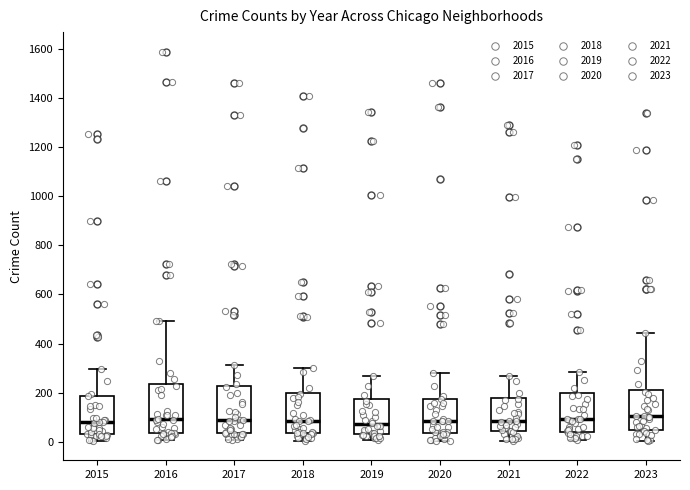

Reading left to right, transcribe this box plot: for each box, give where its median line is, the range the box spans, and where its two whiskers end, as read against the y-axis. The values are not printed on the chart, so give them approximately, as read against the axis.

2015: median 80, box 40 to 180, whiskers 0 to 300
2016: median 100, box 40 to 240, whiskers 0 to 500
2017: median 100, box 40 to 220, whiskers 0 to 320
2018: median 80, box 40 to 200, whiskers 0 to 300
2019: median 80, box 20 to 180, whiskers 0 to 260
2020: median 80, box 40 to 180, whiskers 0 to 280
2021: median 80, box 40 to 180, whiskers 0 to 260
2022: median 100, box 40 to 200, whiskers 0 to 280
2023: median 100, box 40 to 200, whiskers 0 to 440